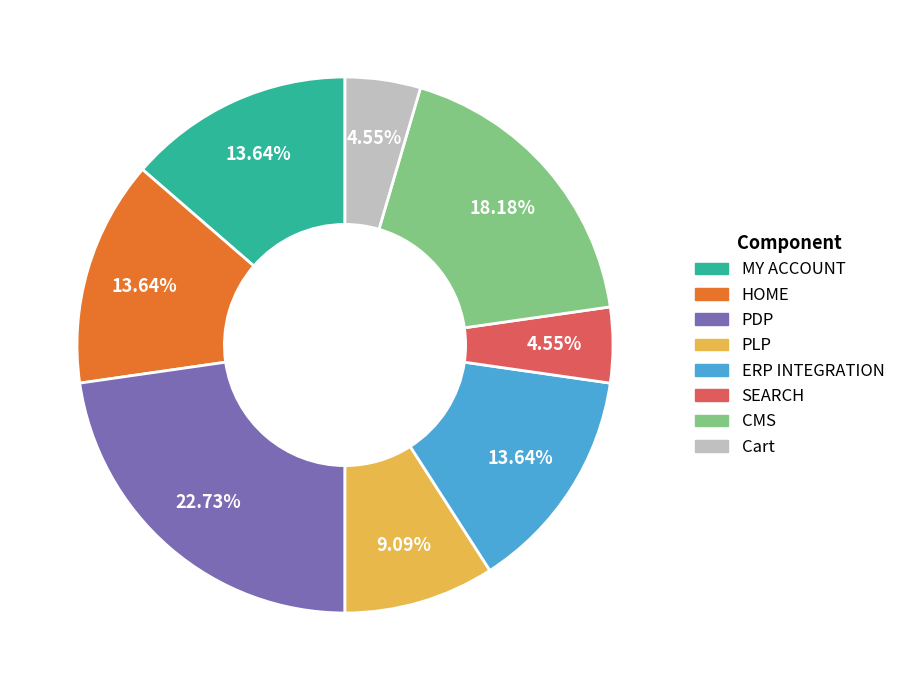

Does any single category account for the majority?

No